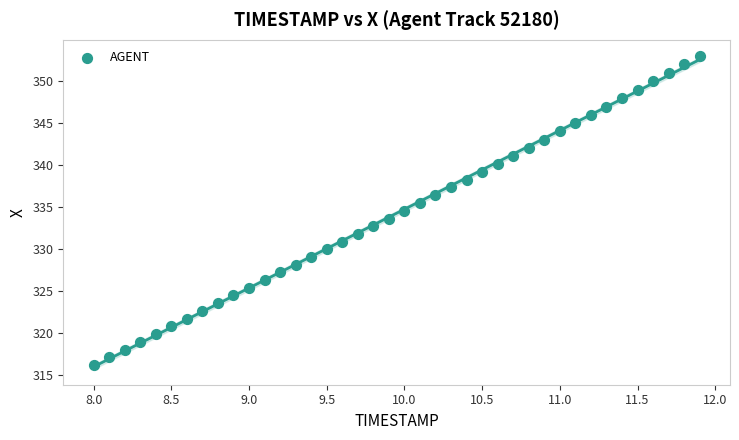

What is the range of Y values (max minus min)?

36.8